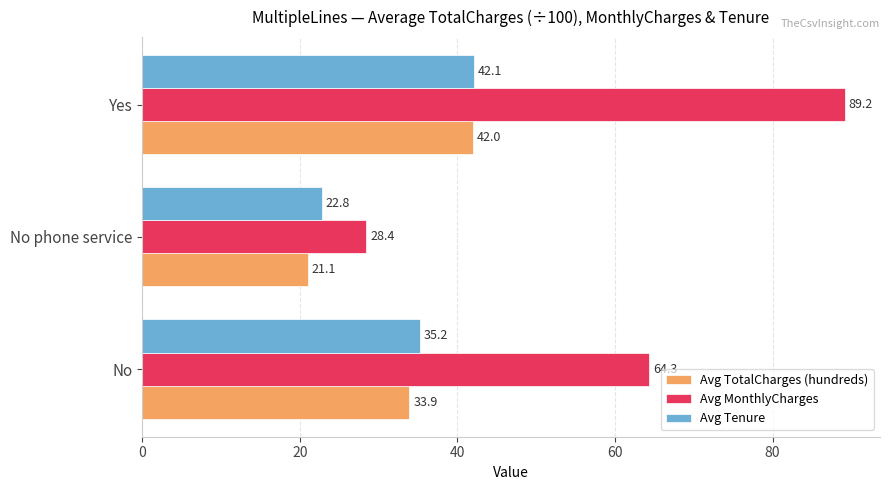

Between No phone service and Yes, which series saw the biggest shift?

Avg MonthlyCharges